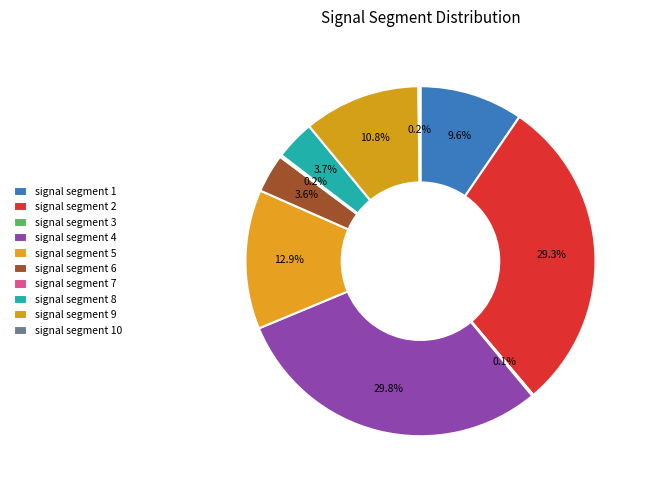

What is the largest slice in the pie chart?

signal segment 4